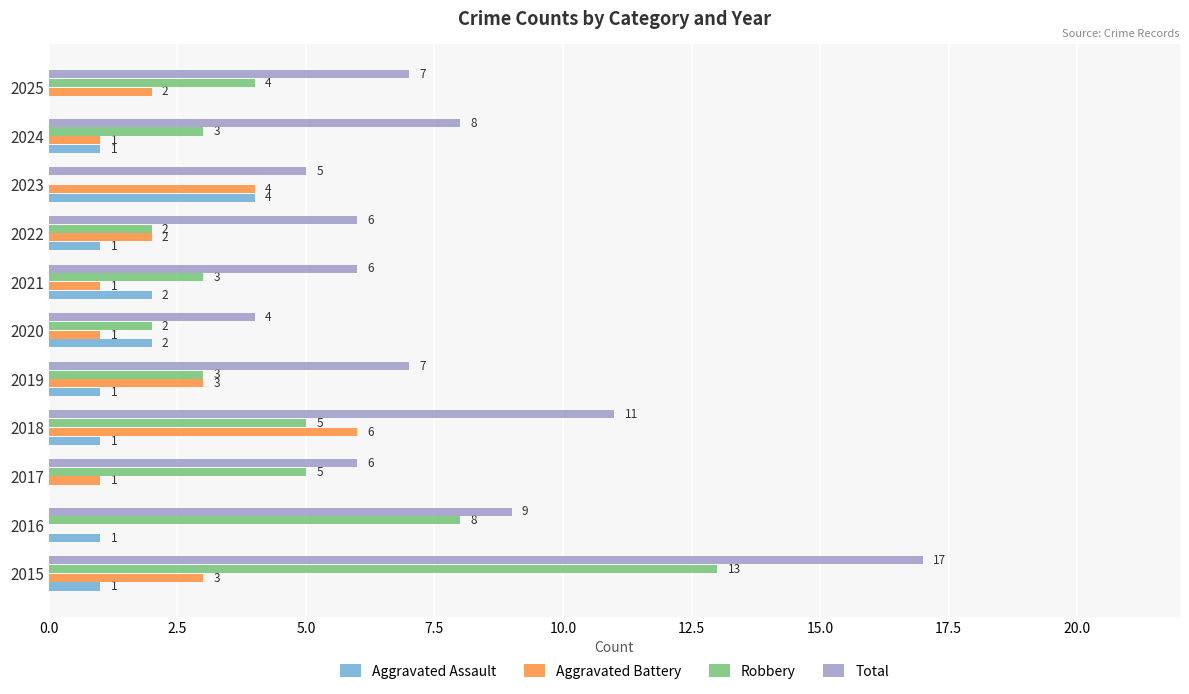

The value of Aggravated Battery at 2023 is 4. True or false?

True